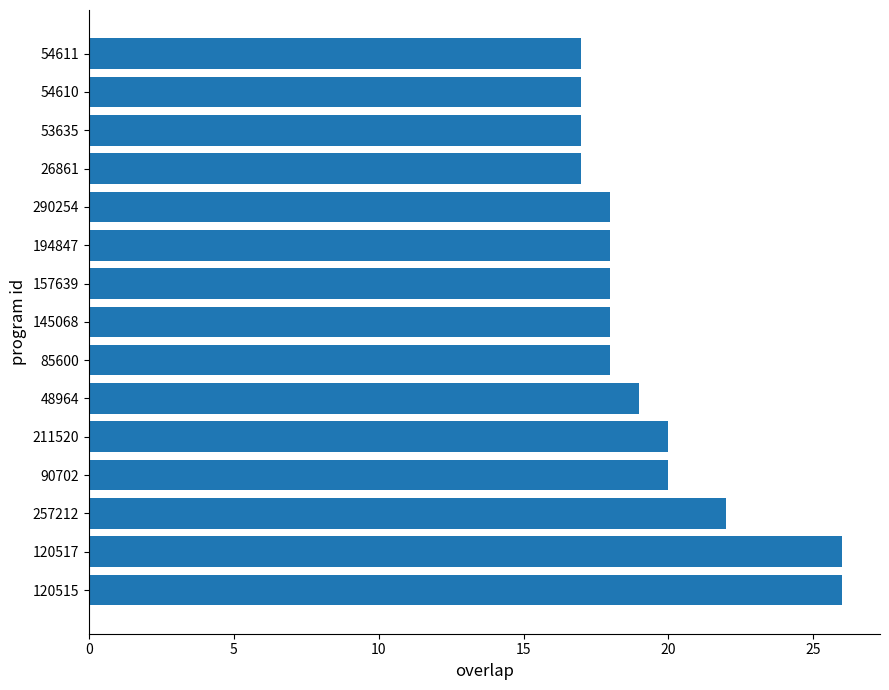

What is the average value?

19